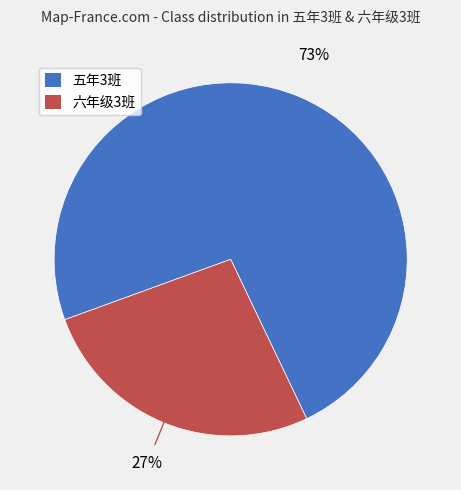

To the nearest percent, what percentage of the pie is 六年级3班?

27%